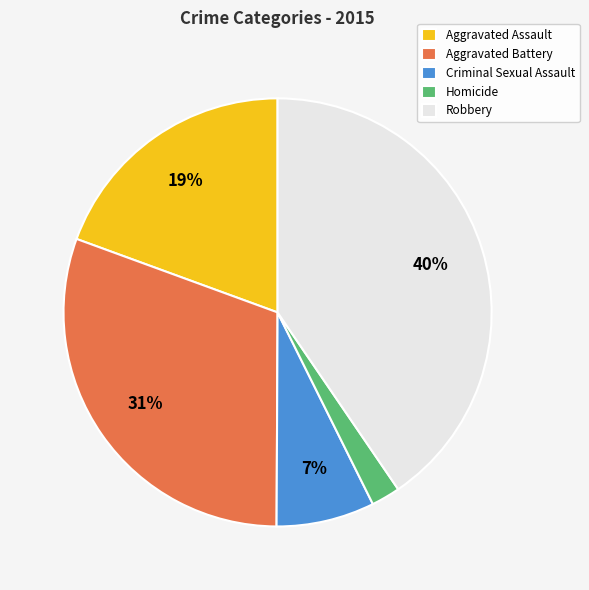

Rank the categories by value from lowest to highest.

Homicide, Criminal Sexual Assault, Aggravated Assault, Aggravated Battery, Robbery